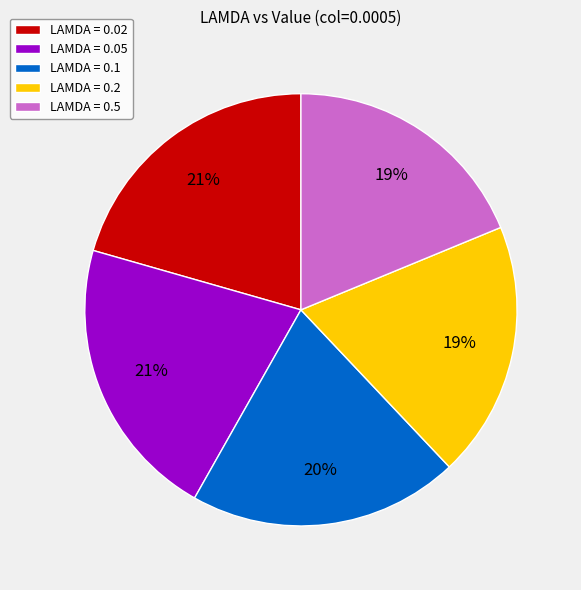

To the nearest percent, what is the difference between the LAMDA = 0.1 and LAMDA = 0.2 slice percentages?

1%